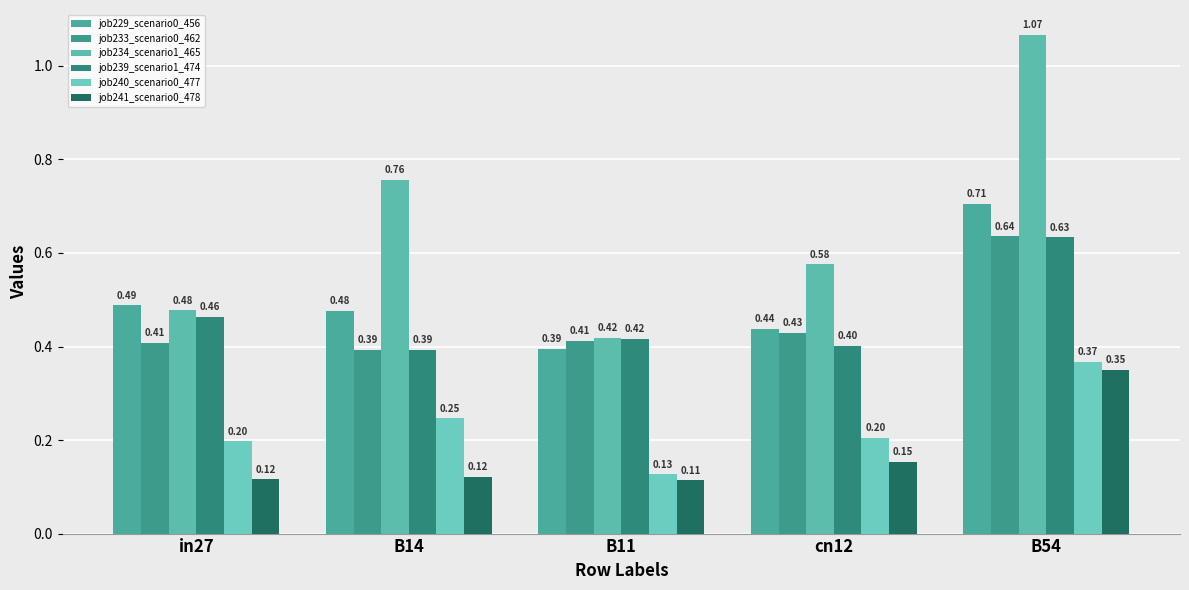

What is the sum of the job234_scenario1_465 values at in27 and B11?

0.9